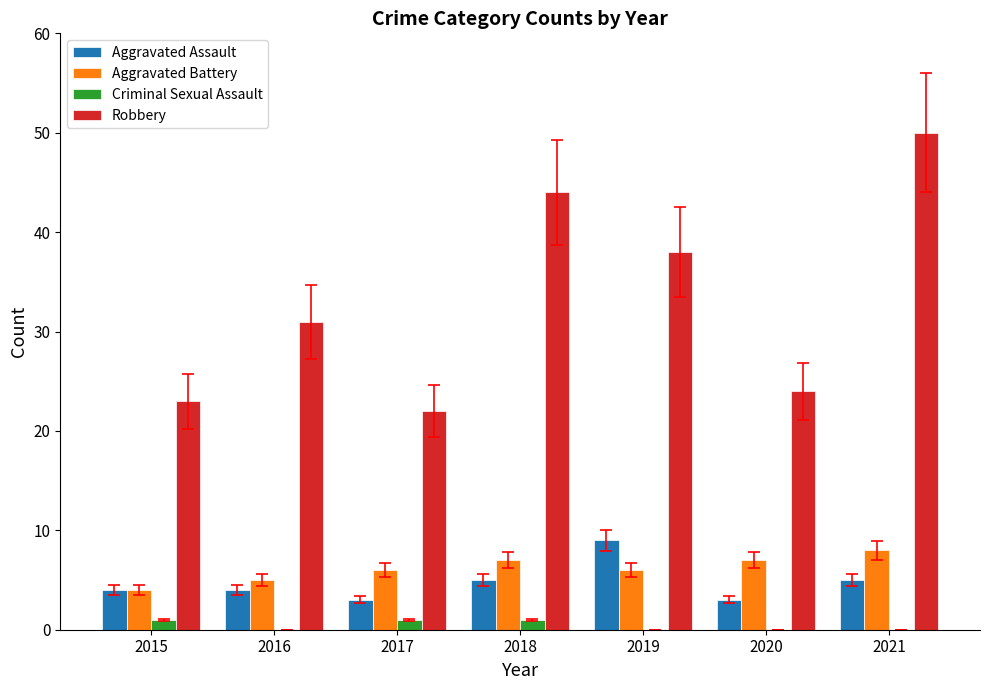

What is the maximum value shown in the chart?

50